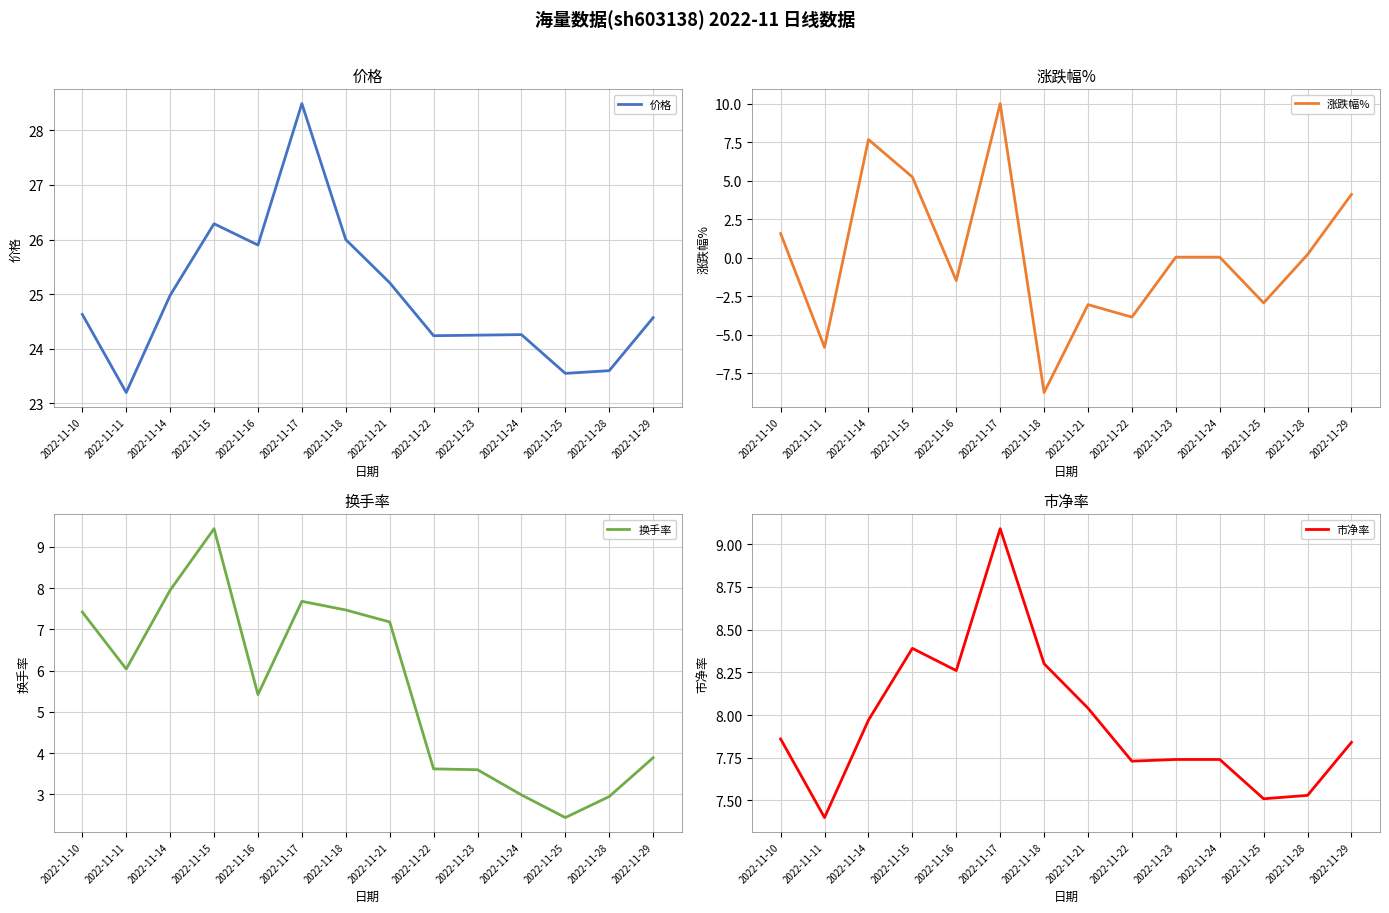

Between 2022-11-17 and 2022-11-14, which is larger?

2022-11-17